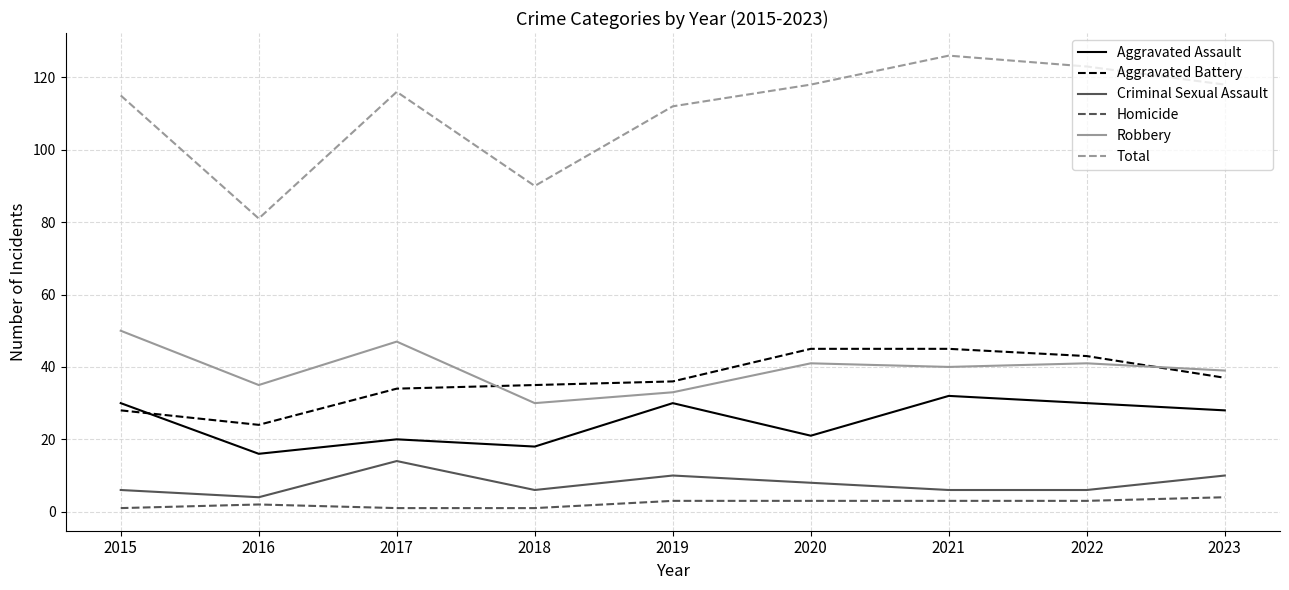

The value of Robbery at 2018 is 40. True or false?

False